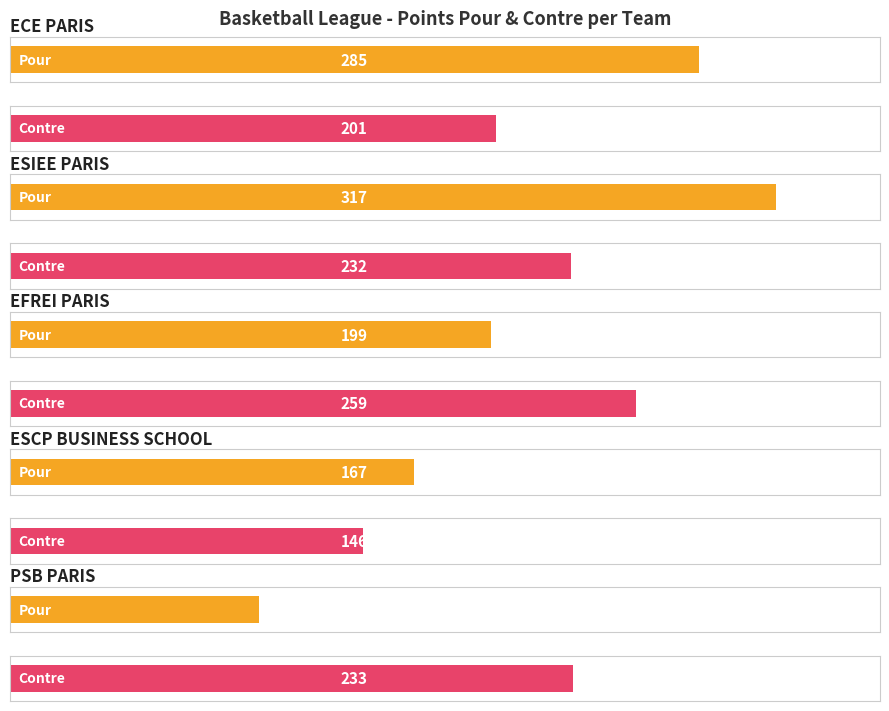

At how many categories does at least one series exceed 284?

2